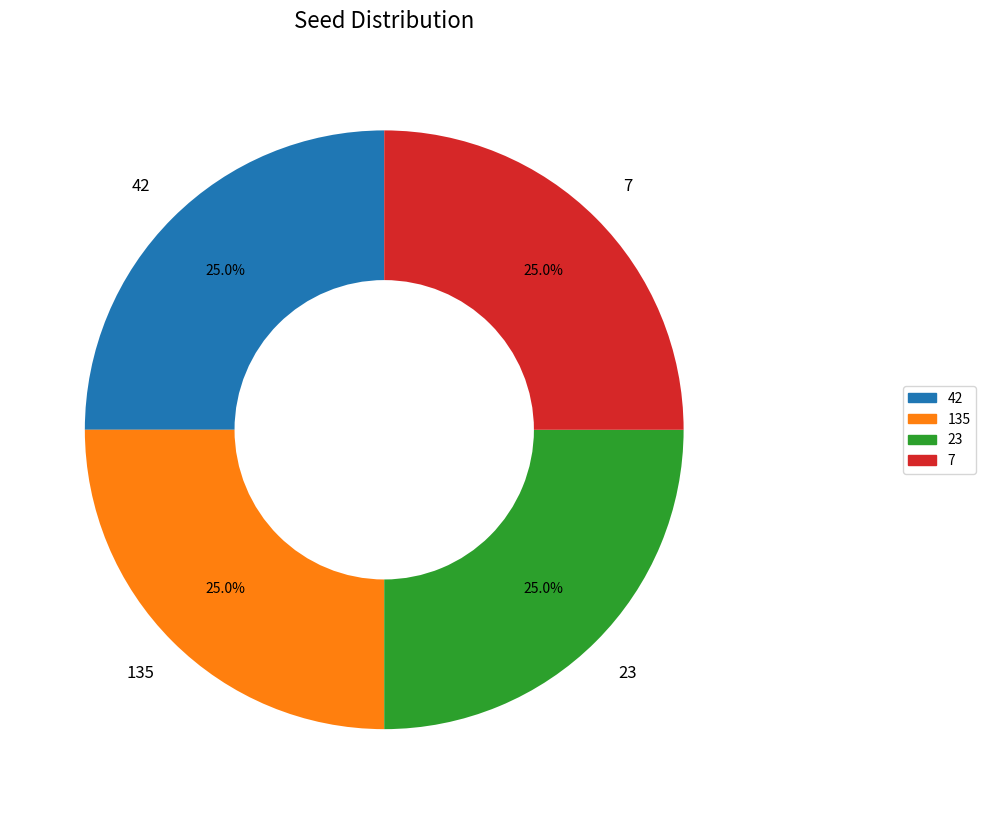

Is there a majority slice in this chart?

No